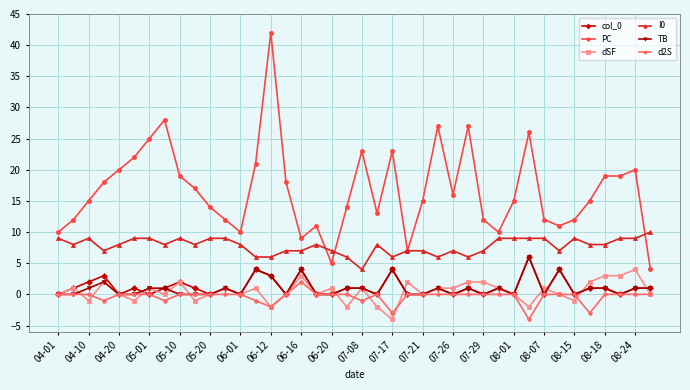

Which series has the largest range (max minus min)?

PC